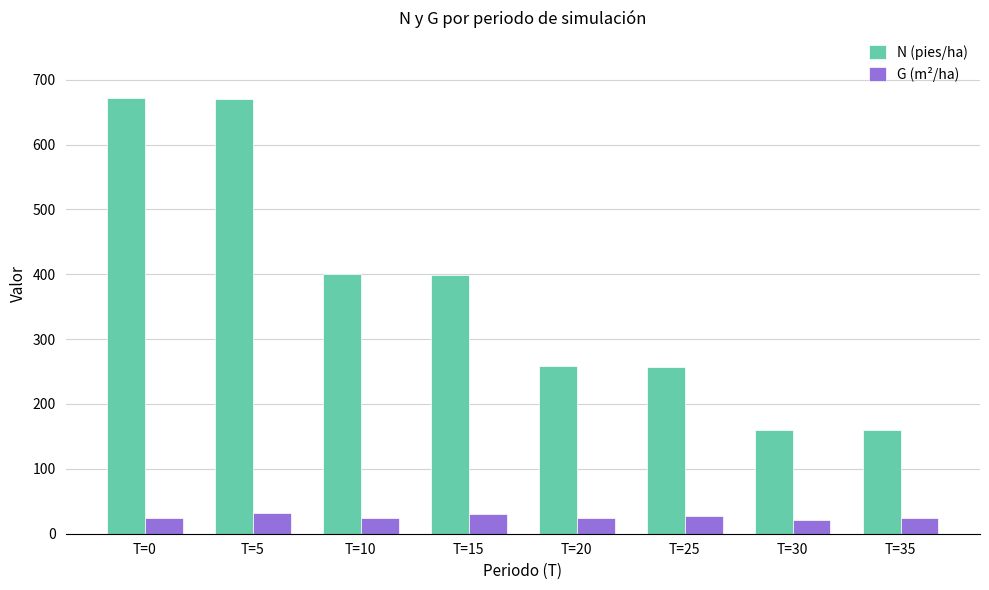

How many categories are shown in the chart?

8